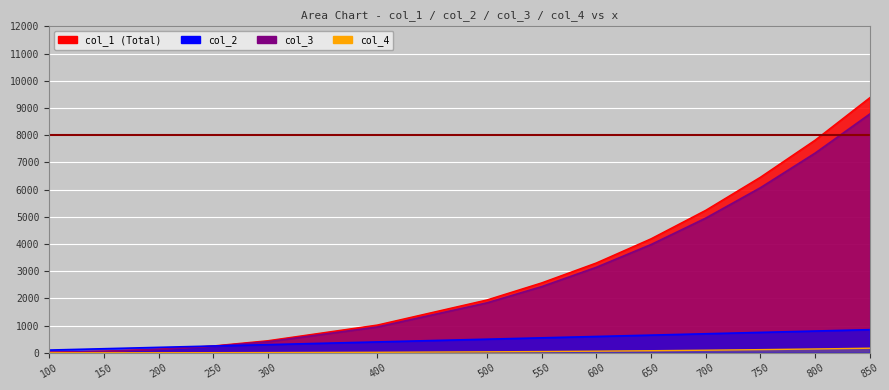

What are all the series names shown in the legend?

col_3, col_2, col_4, col_1